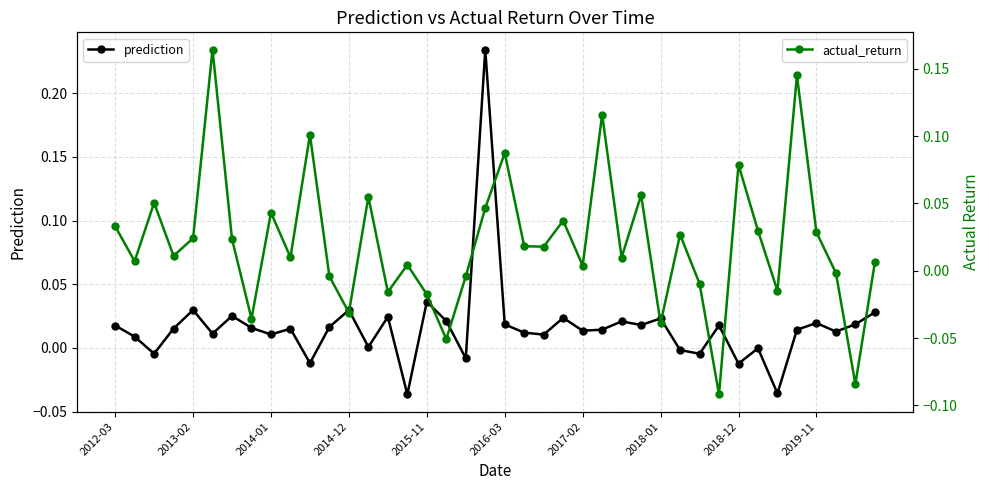

How many intersections are there between actual_return and prediction?

25